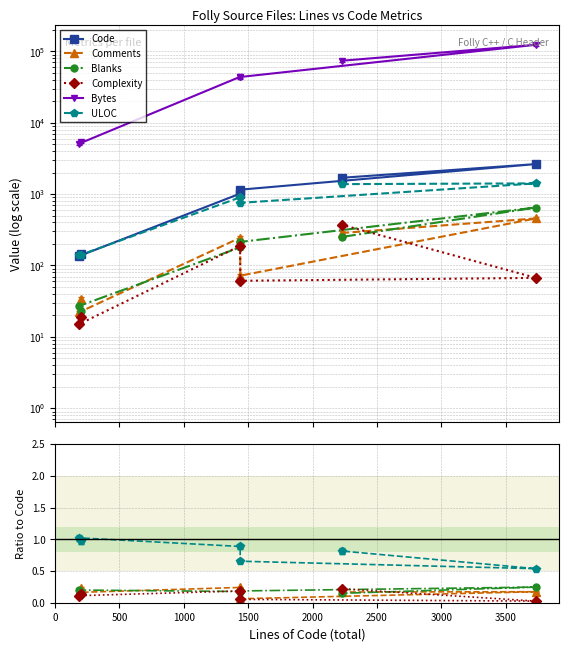

What is the greatest value displayed?

2632.0